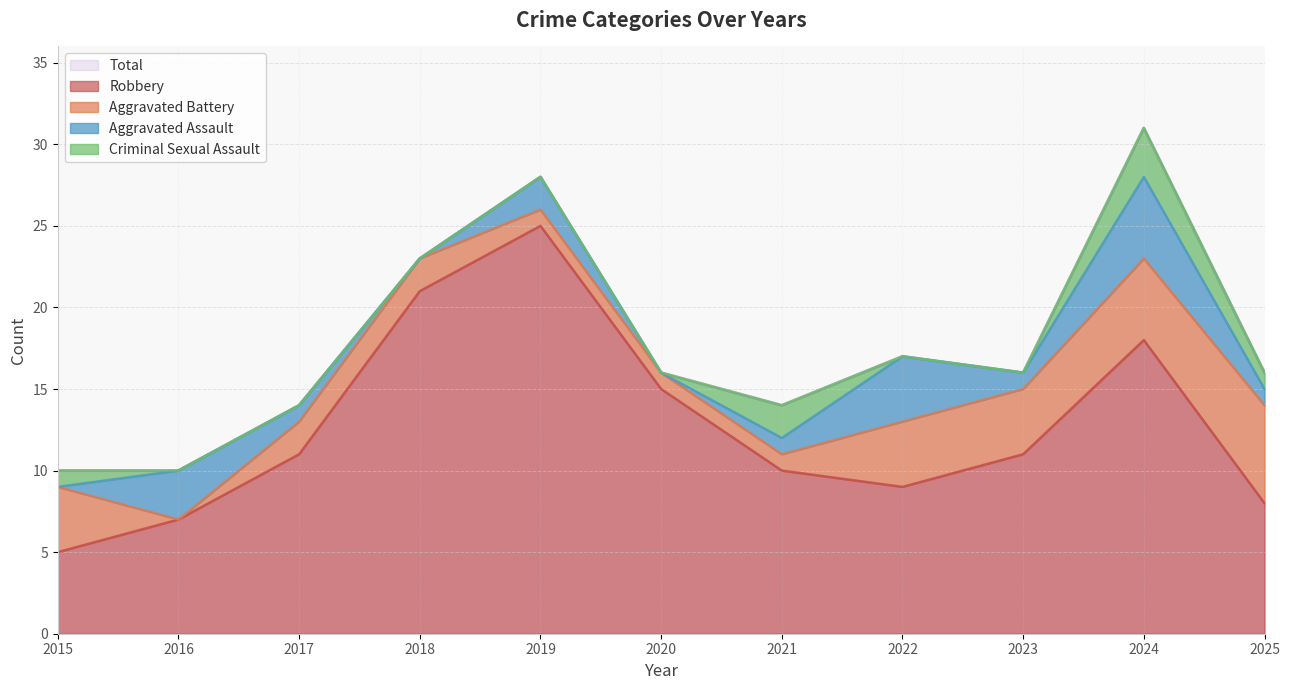

True or false: Total and Criminal Sexual Assault cross at least once.

False